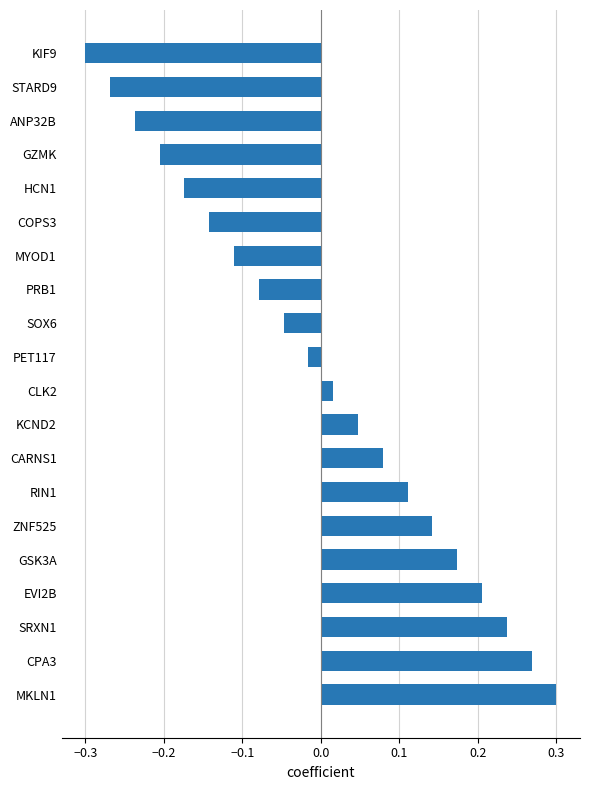

True or false: the data shows -0.2 at GZMK.

True